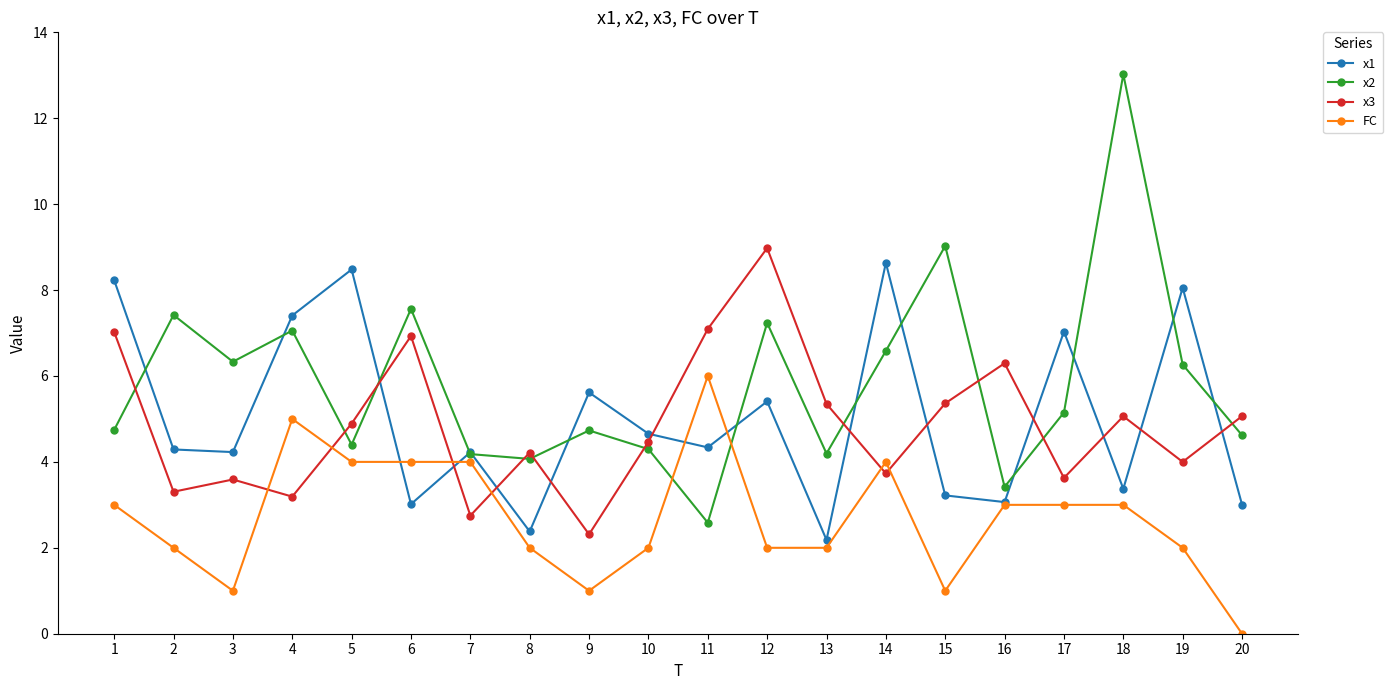

Which series changed the most between 4 and 18?

x2